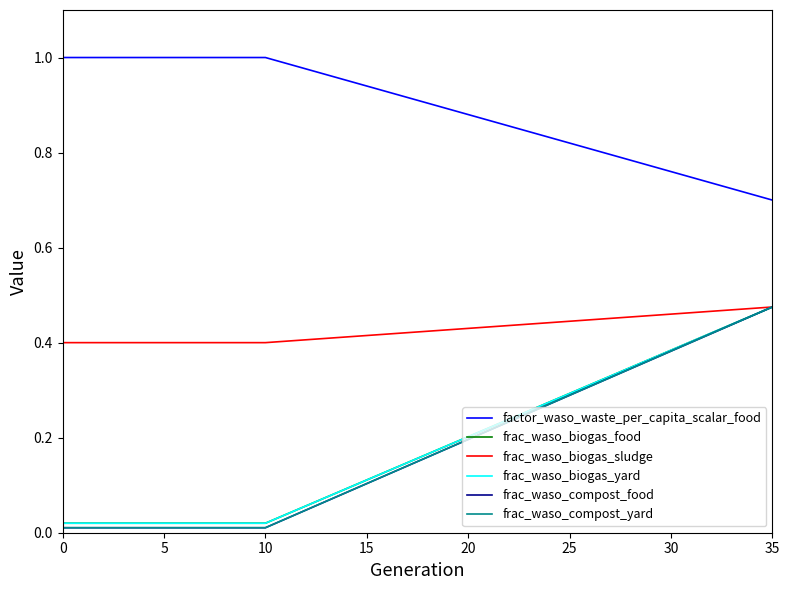

At which label does frac_waso_biogas_sludge reach its peak?

35